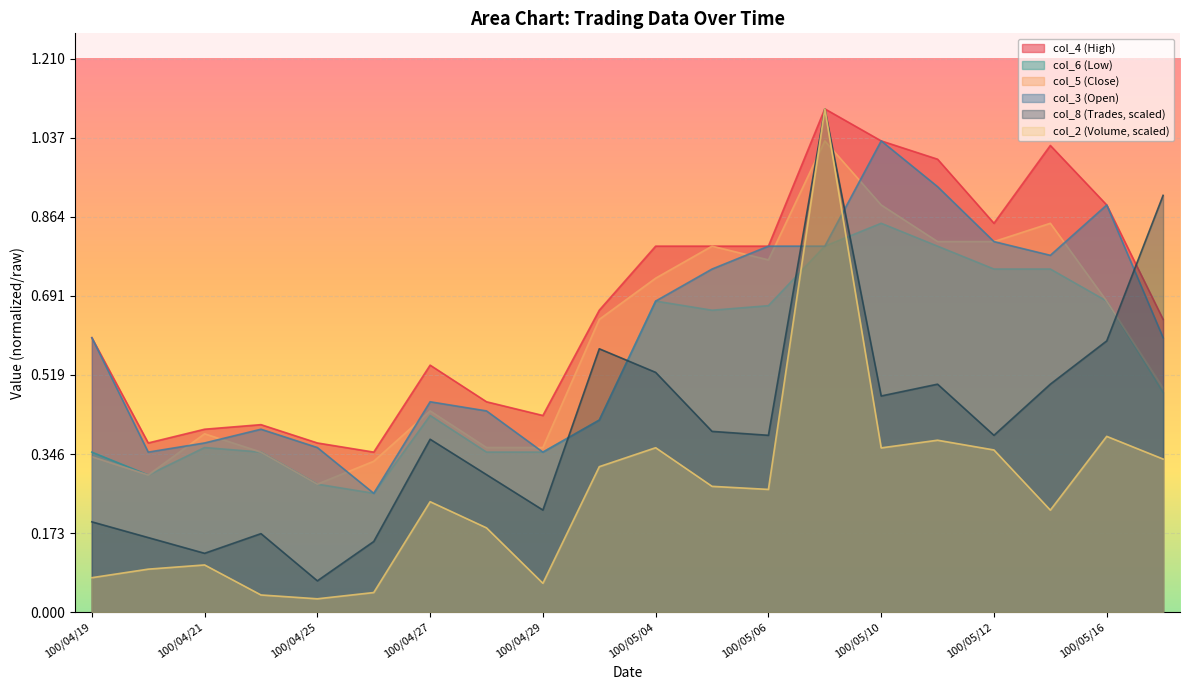

What is the label of the 1st point from the right?

100/05/17